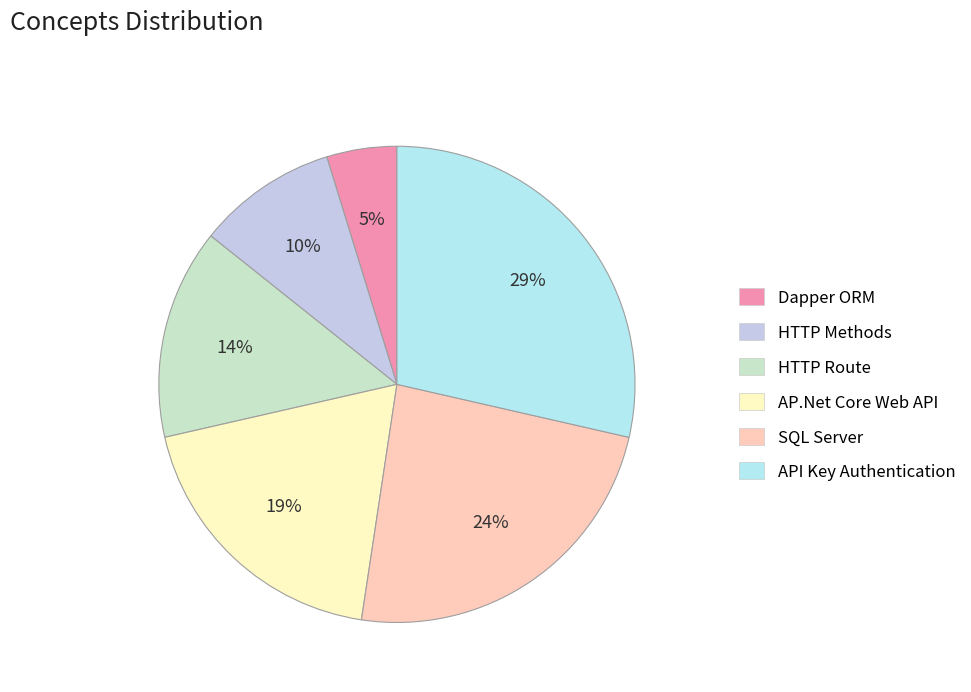

Does any single category account for the majority?

No